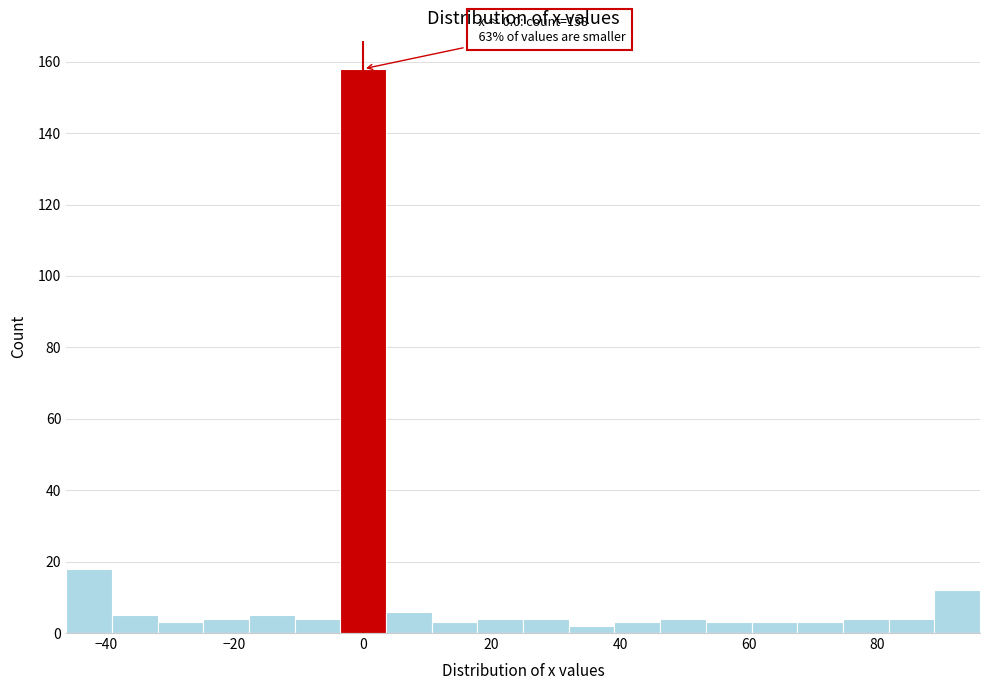

Around what value on the x-axis is the tallest bar? Give the approximate position of its centre, as read against the axis.

0